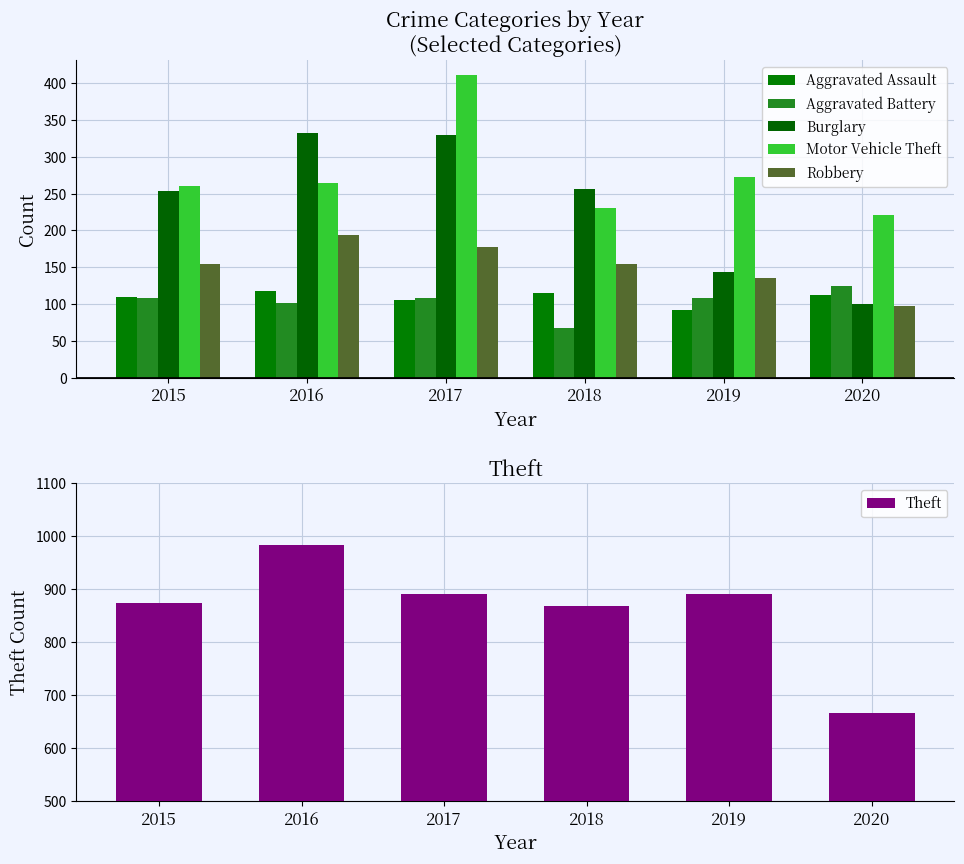

Between 2017 and 2018, which is larger?

2018